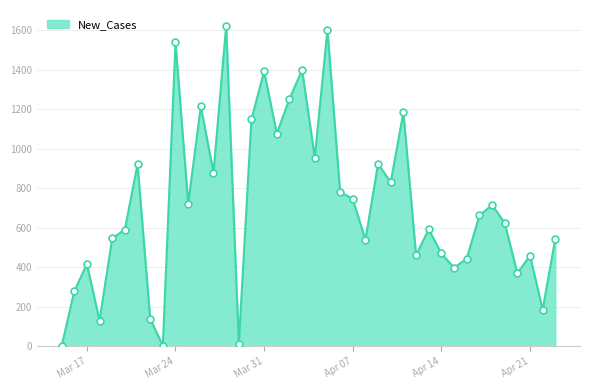

What is the difference between the maximum and minimum values?

1620